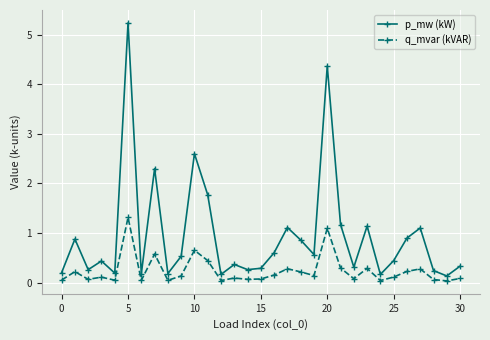

What is the maximum value shown in the chart?

5.2